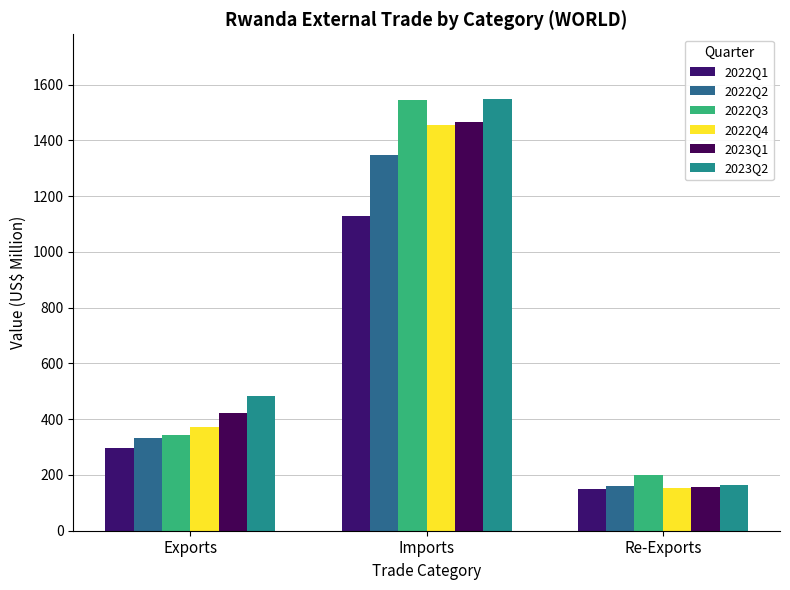

Is the value of 2023Q1 at Re-Exports greater than the value of 2023Q2 at Re-Exports?

No